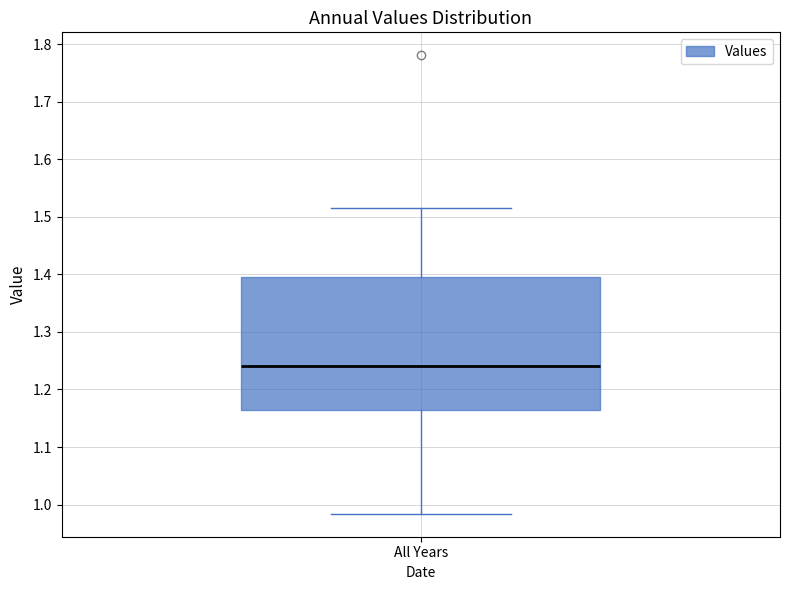

Where does the lower whisker of the box for All Years end on the y-axis? The values are not printed on the chart, so give them approximately, as read against the axis.

0.98